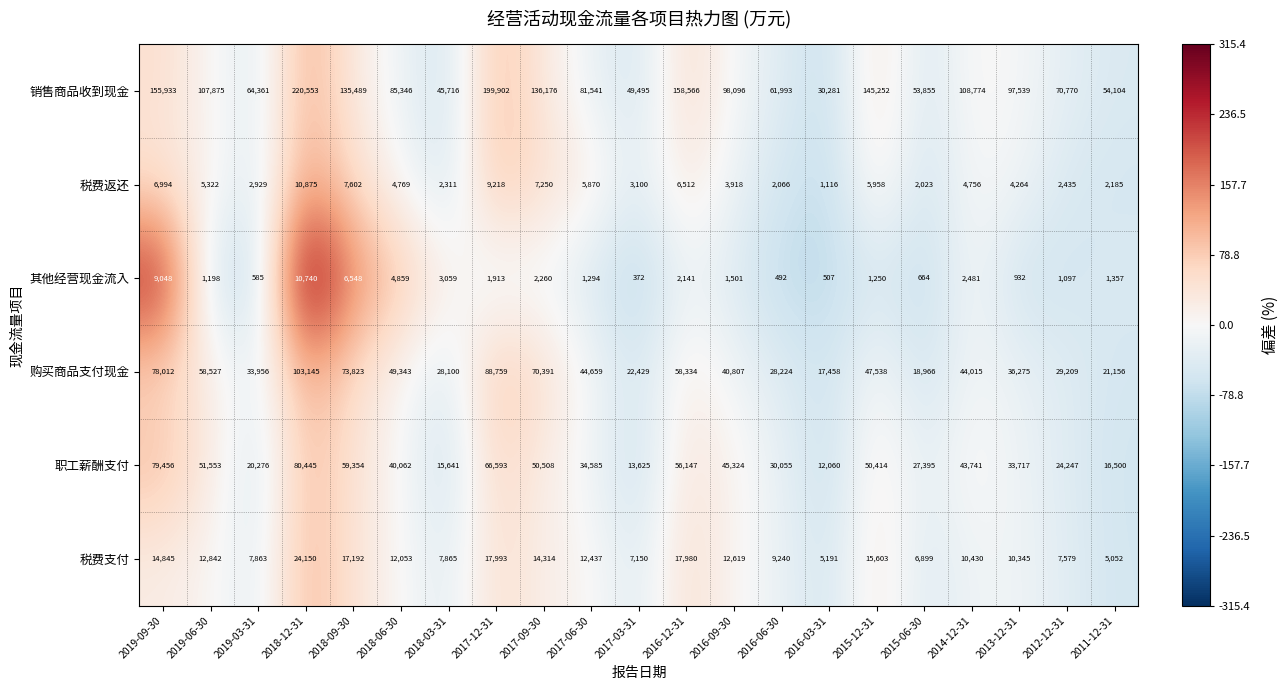

The 其他经营现金流入 series shows 142 at 2016-06-30. True or false?

False